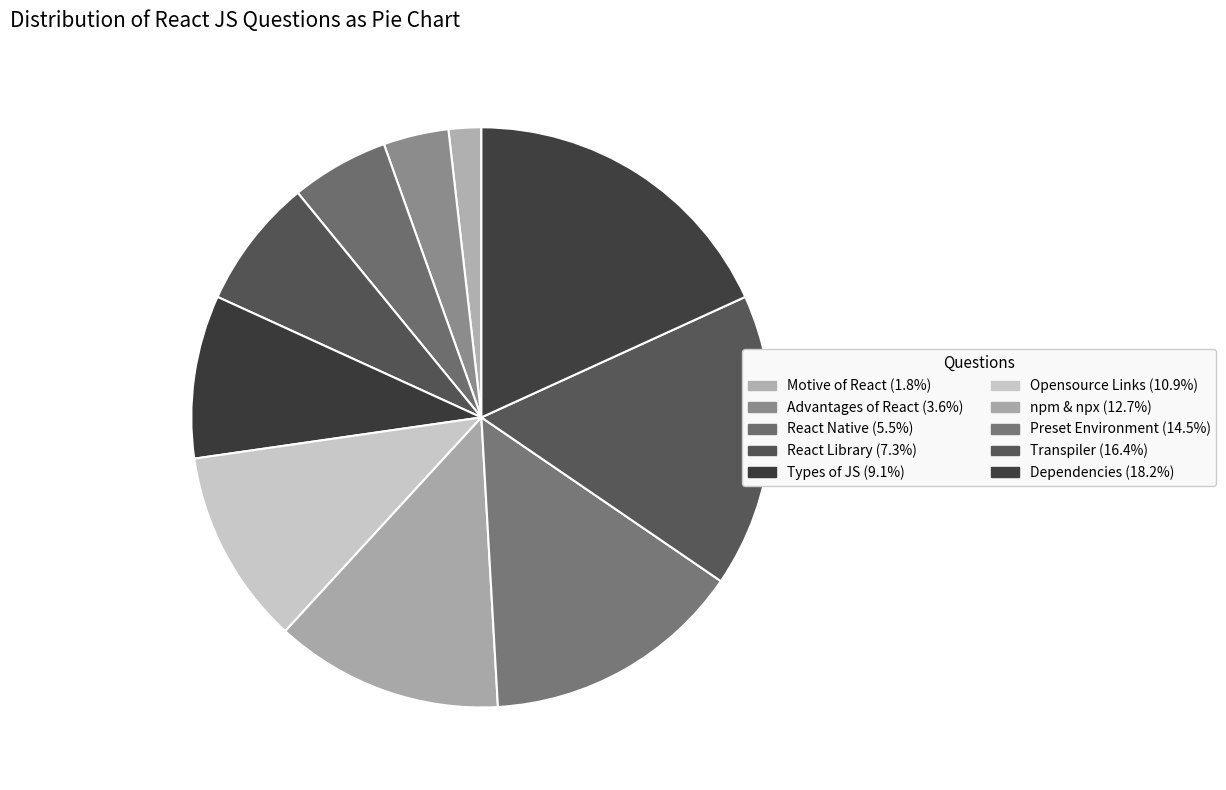

The Transpiler slice represents 16% of the pie. True or false?

True